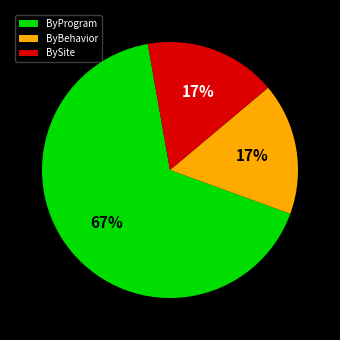

Which category has the biggest portion of the pie?

ByProgram